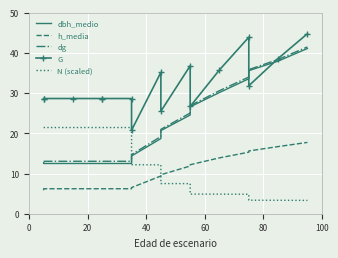

In G, how many points are lower than both neighbors (excluding endpoints)?

4